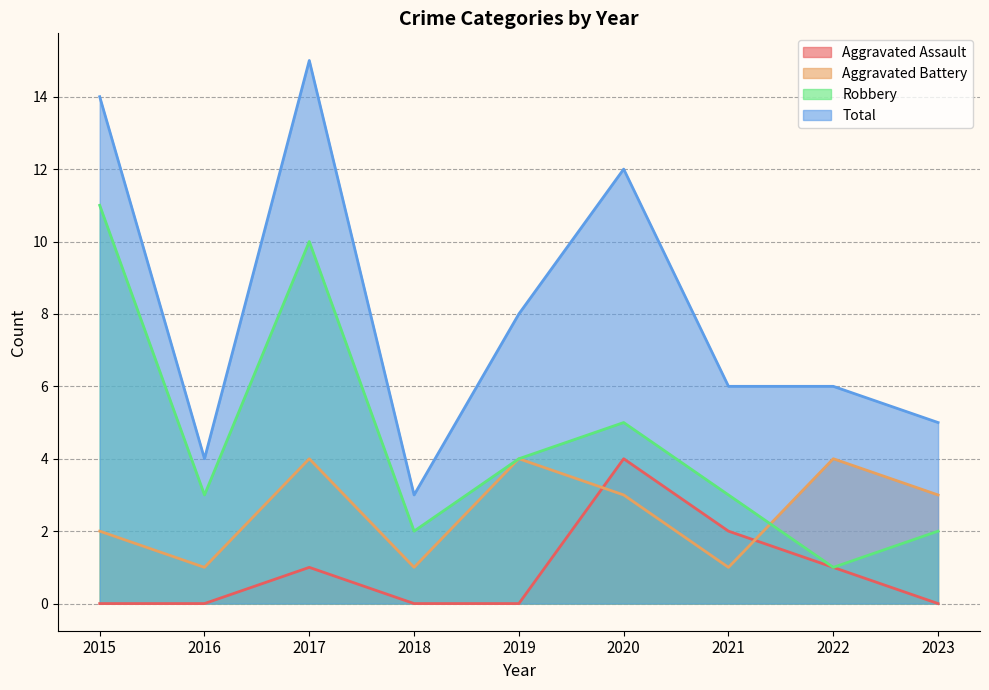

What is the difference between the second highest and minimum values in the Robbery series?

9